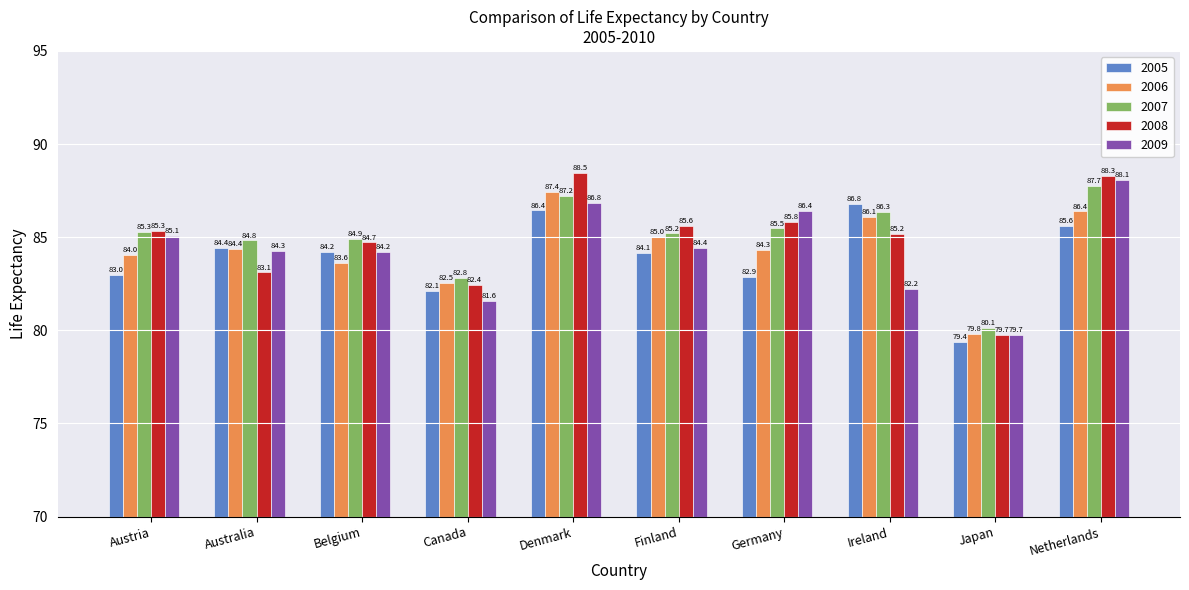

What is the smallest value displayed?

79.4